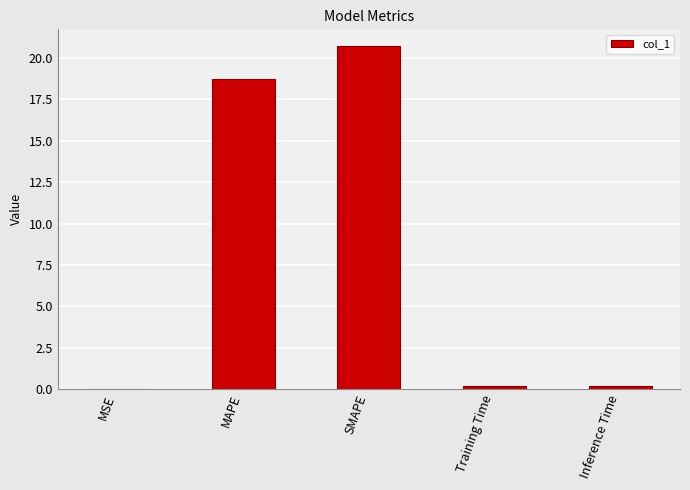

What is the sum of all values?

39.9